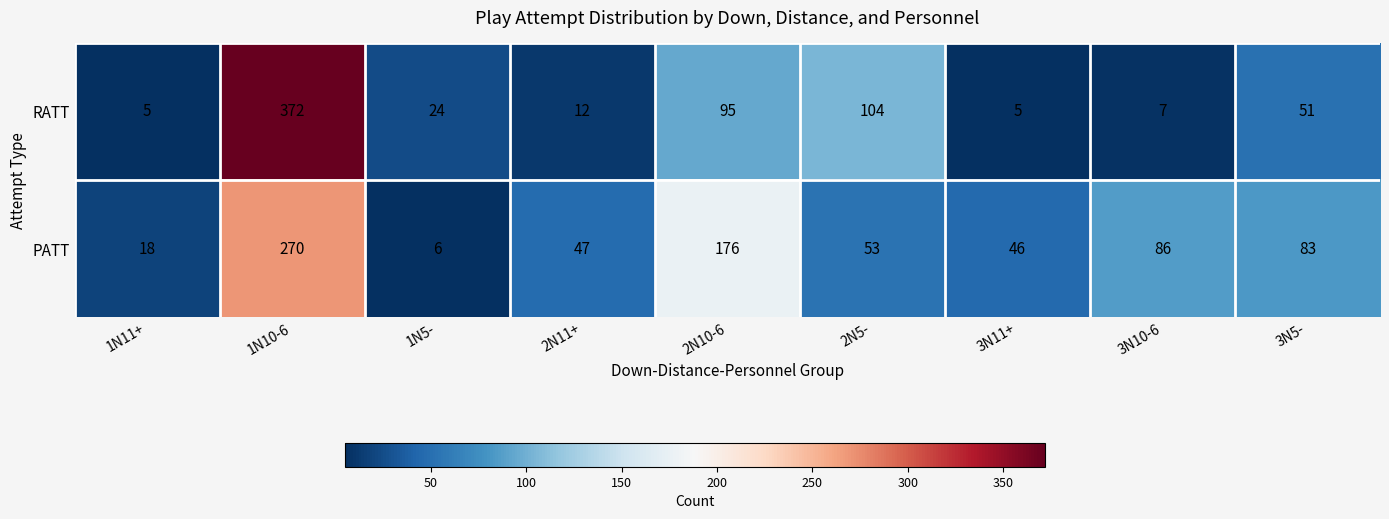

Reading right to left, what are all the values shown in this chart?

RATT: 3N5-=51	3N10-6=7	3N11+=5	2N5-=104	2N10-6=95	2N11+=12	1N5-=24	1N10-6=372	1N11+=5
PATT: 3N5-=83	3N10-6=86	3N11+=46	2N5-=53	2N10-6=176	2N11+=47	1N5-=6	1N10-6=270	1N11+=18